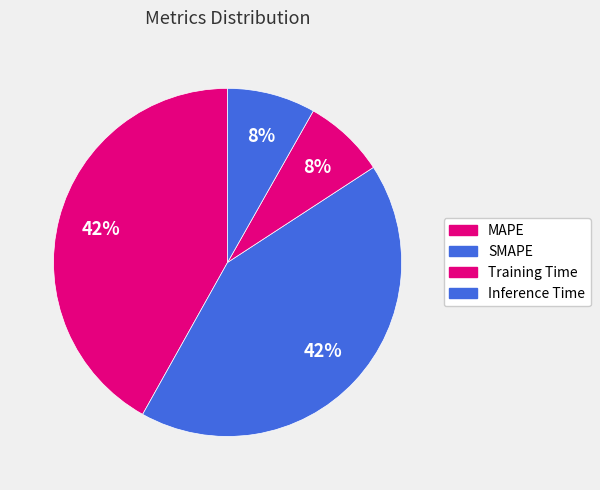

How many segments does this pie chart have?

4